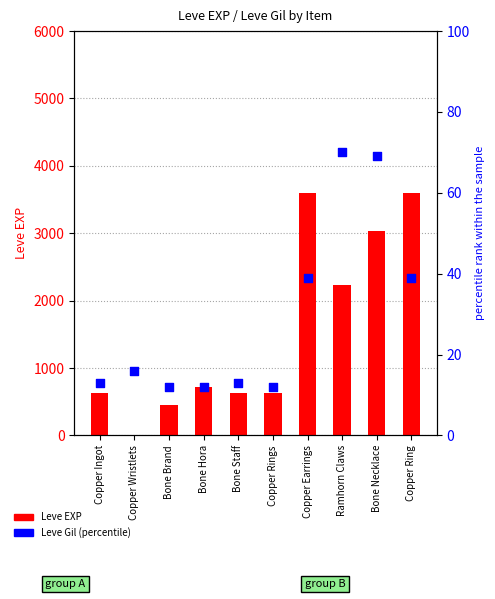

What is the total value across all series at Copper Ring?

3639